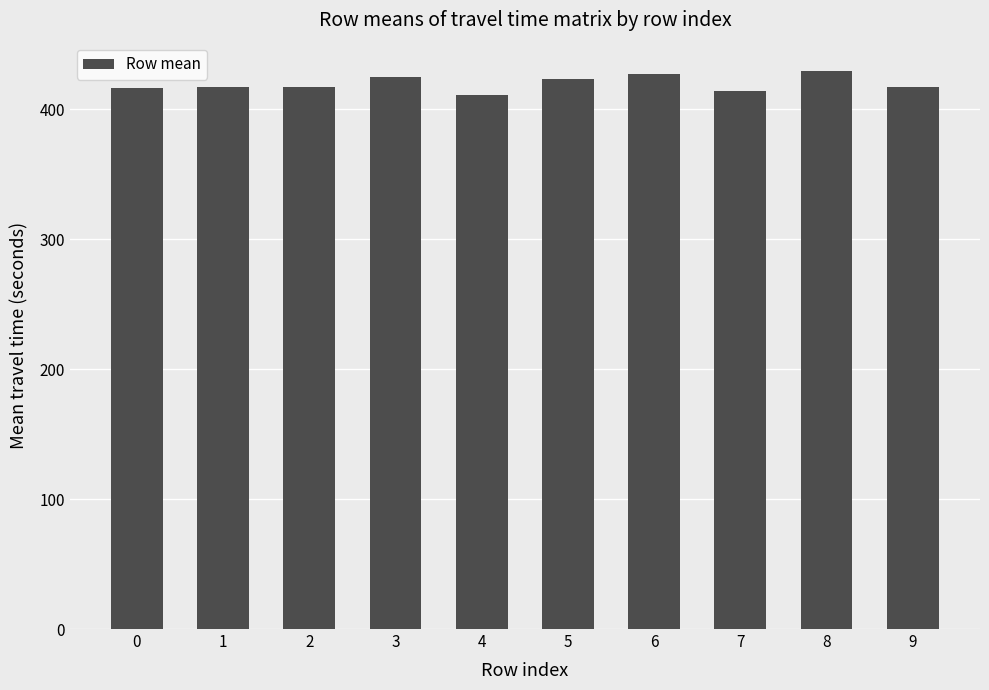

What is the difference between the values at 2 and 0?

0.9